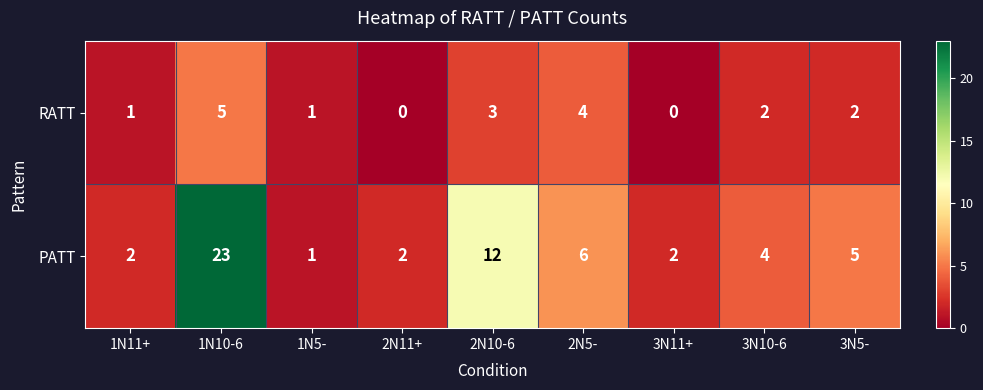

How many series are shown in this chart?

2